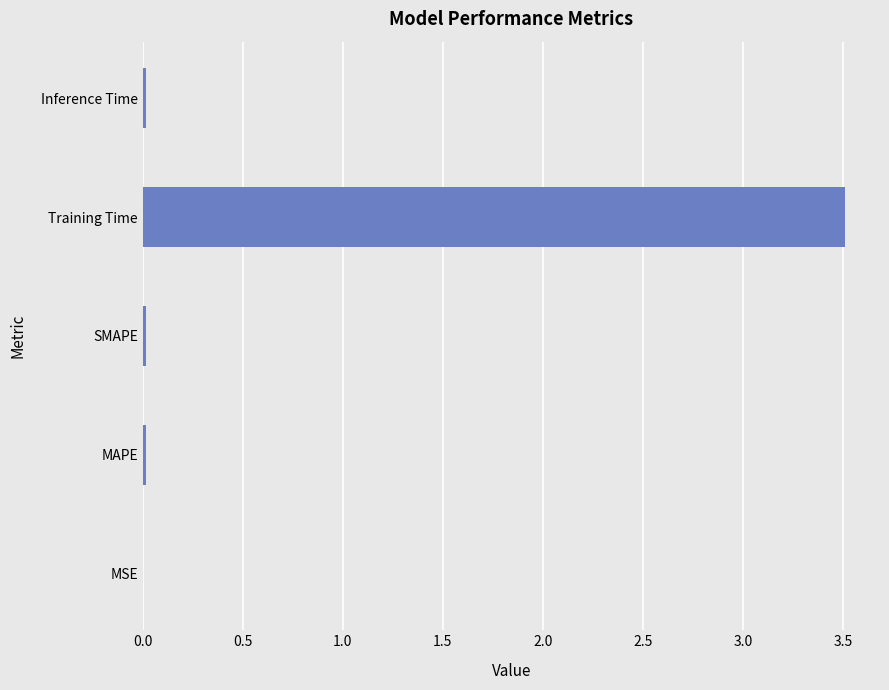

What is the maximum value shown in the chart?

3.5